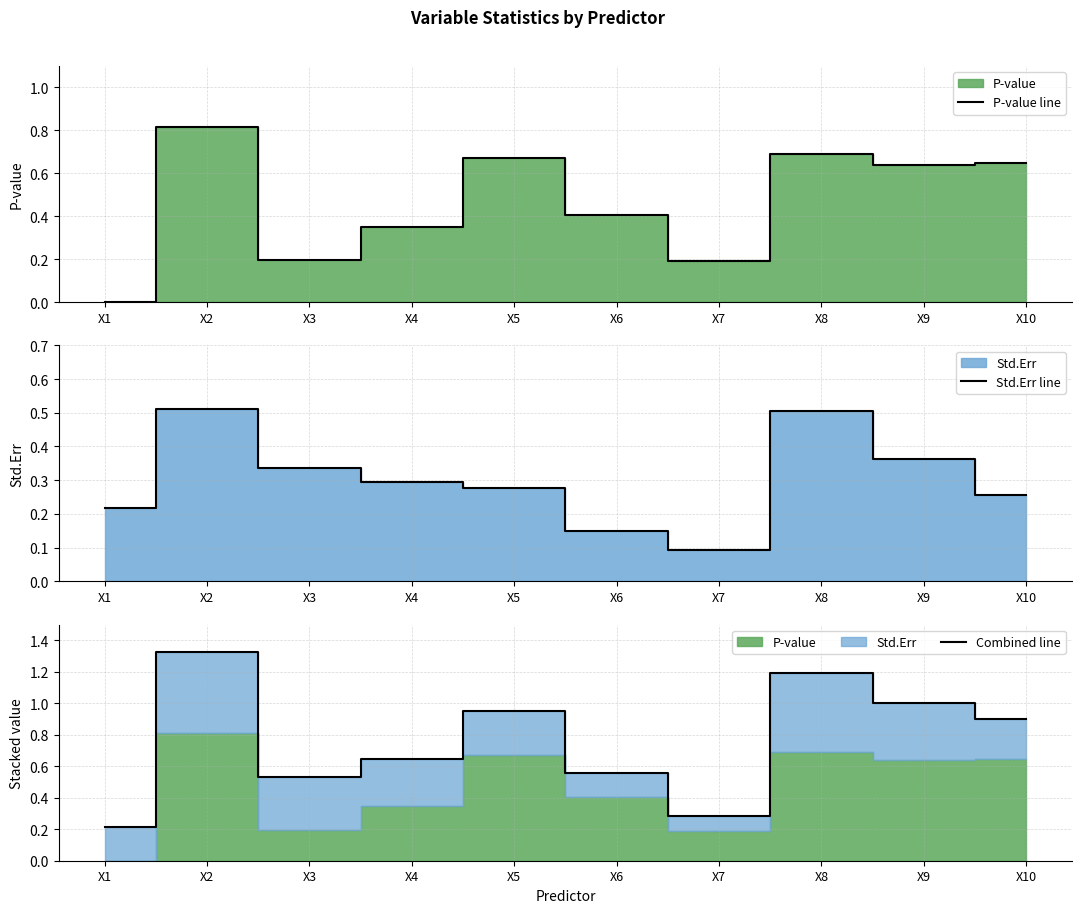

What is the value of the Std.Err line point at the 6th from the left?

0.1